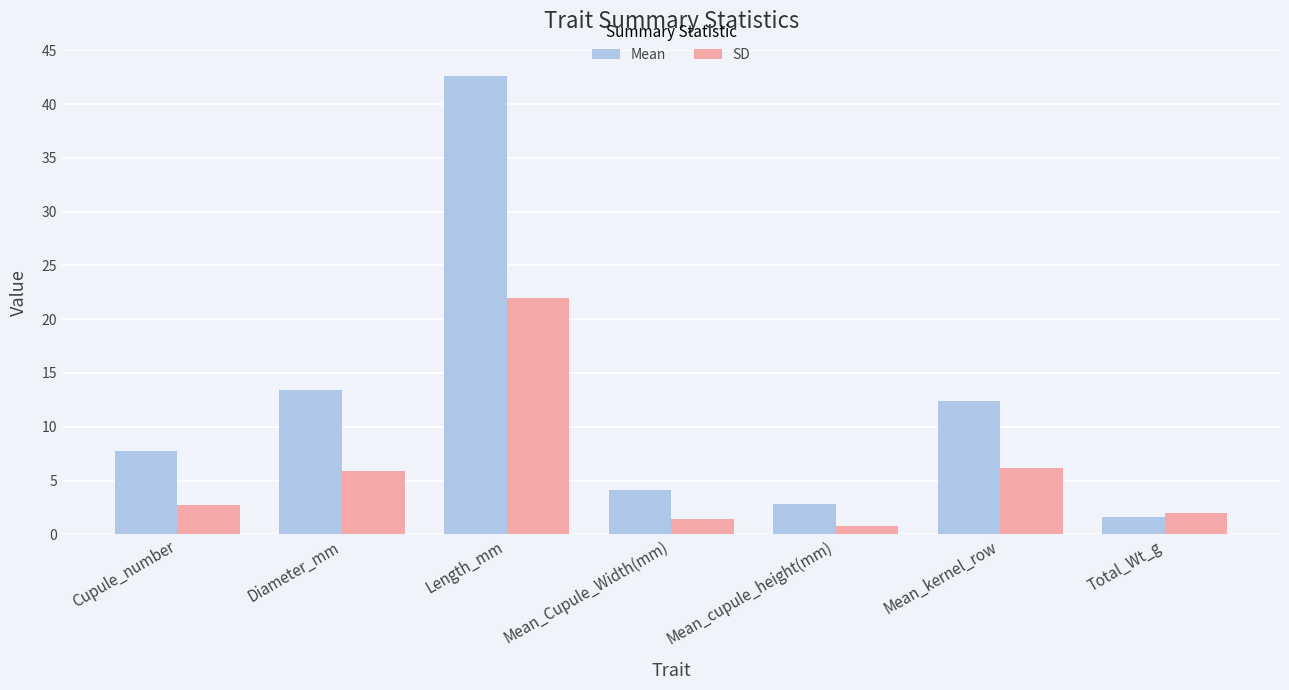

How many categories are shown in the chart?

7